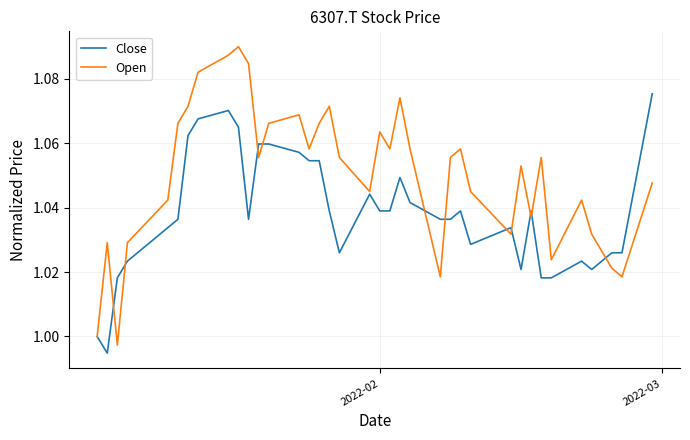

Count the number of categories in the chart.

37